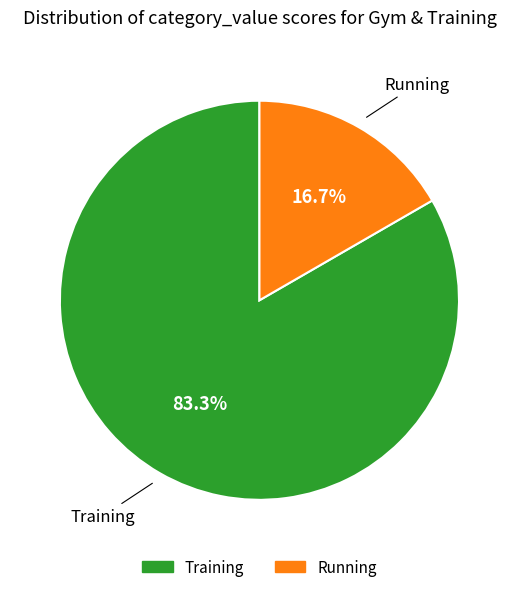

Rank the categories by value from highest to lowest.

Training, Running